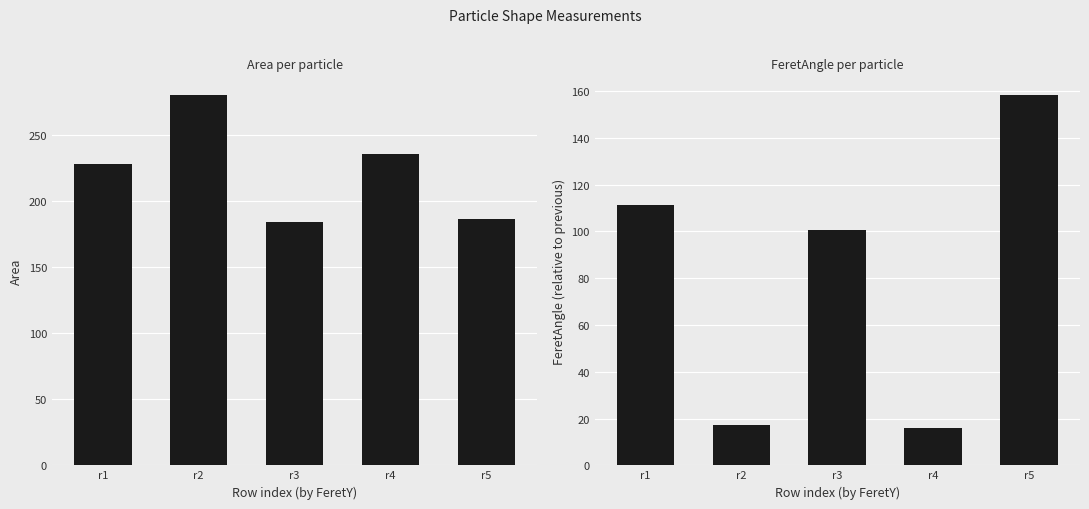

How many data points in FeretAngle are less than 100?

2